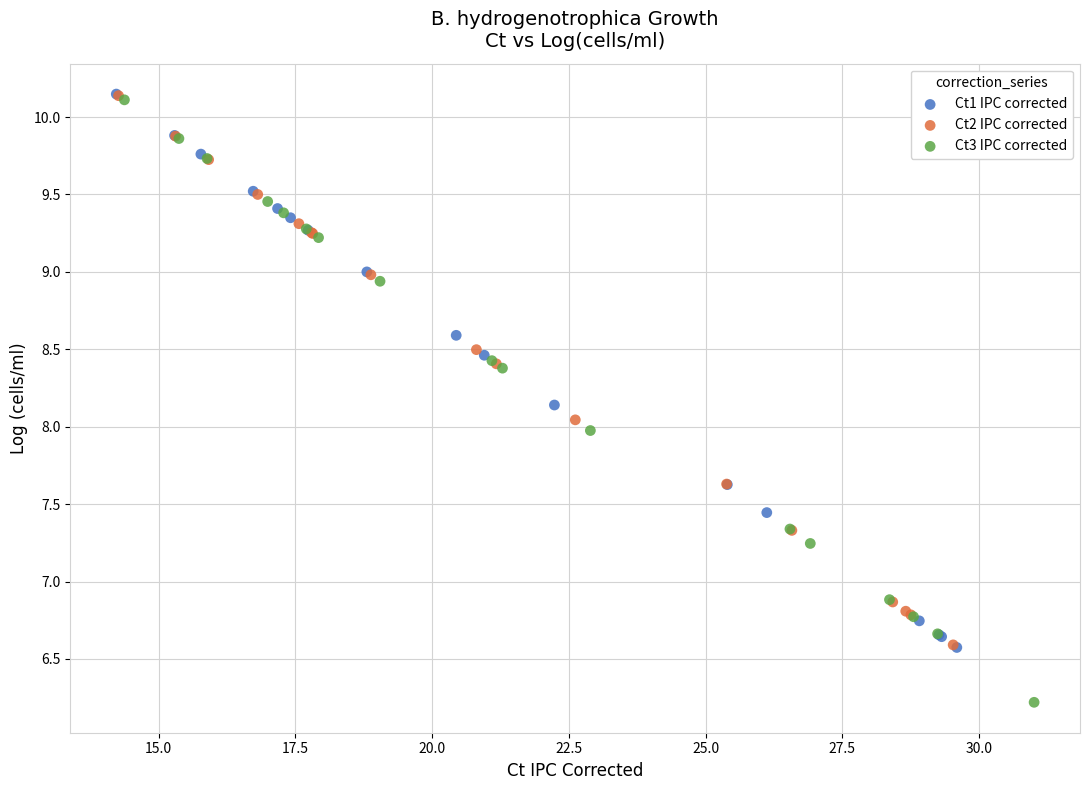

What are all the series names shown in the legend?

Ct1 IPC corrected, Ct2 IPC corrected, Ct3 IPC corrected